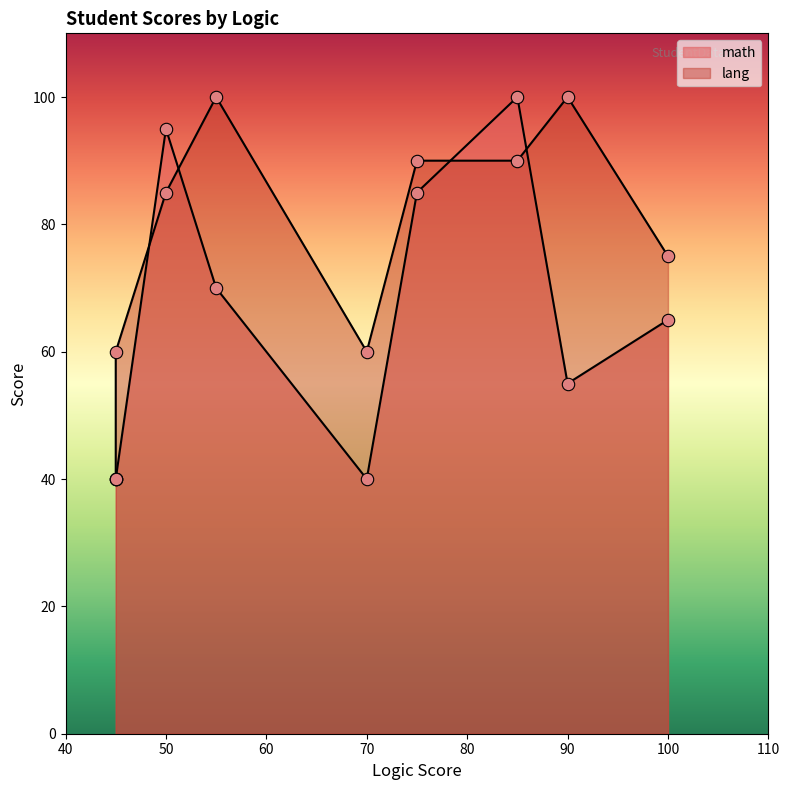

What are all the series names shown in the legend?

math, lang